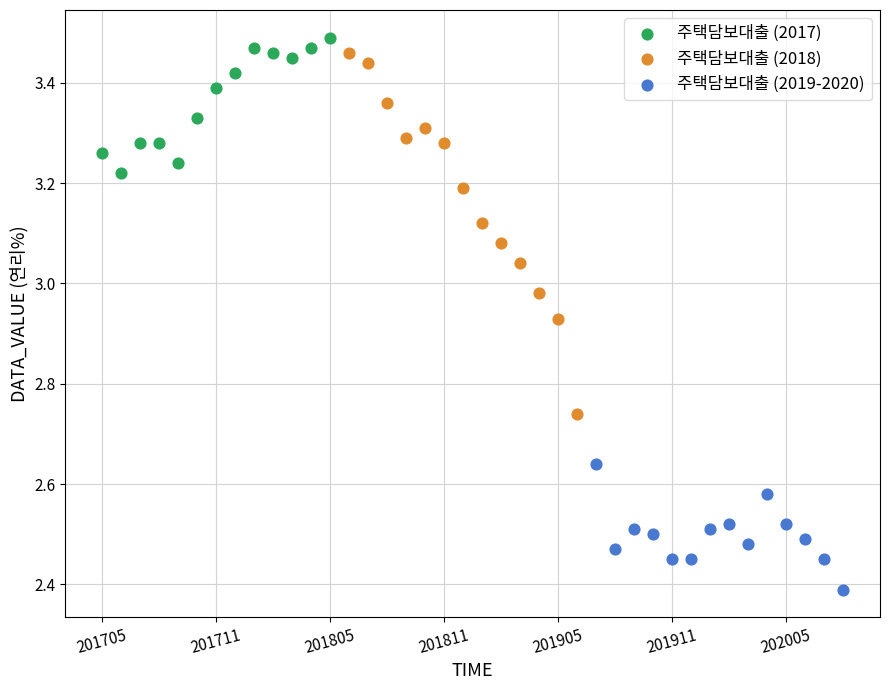

Which series has the widest spread of Y values?

주택담보대출 (2018)